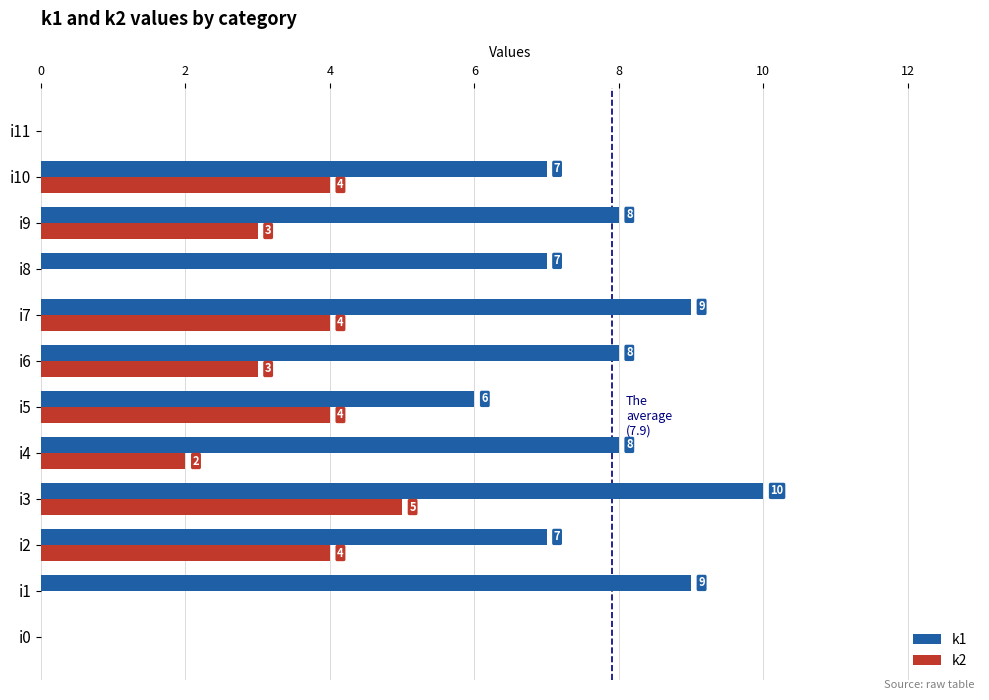

True or false: k1 has a value of 12 at i4.

False